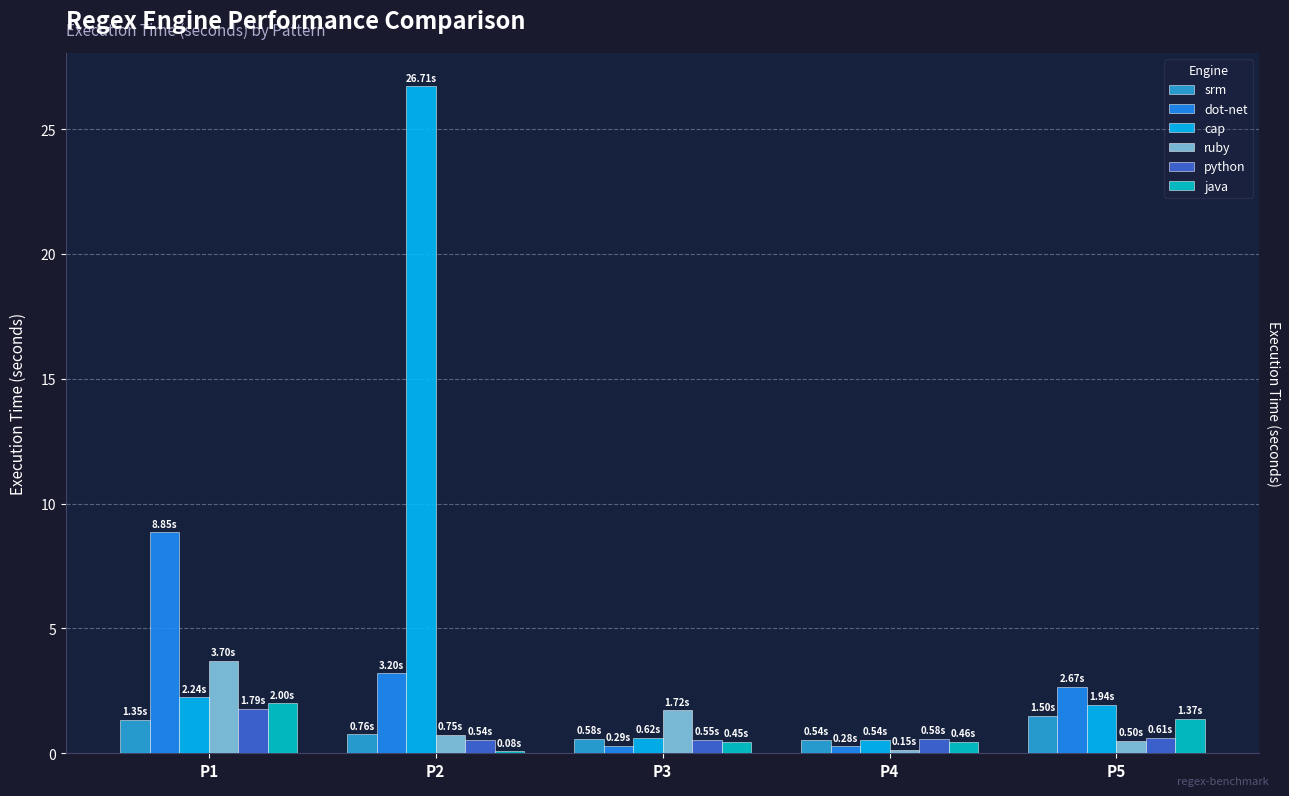

How many series are shown in this chart?

6